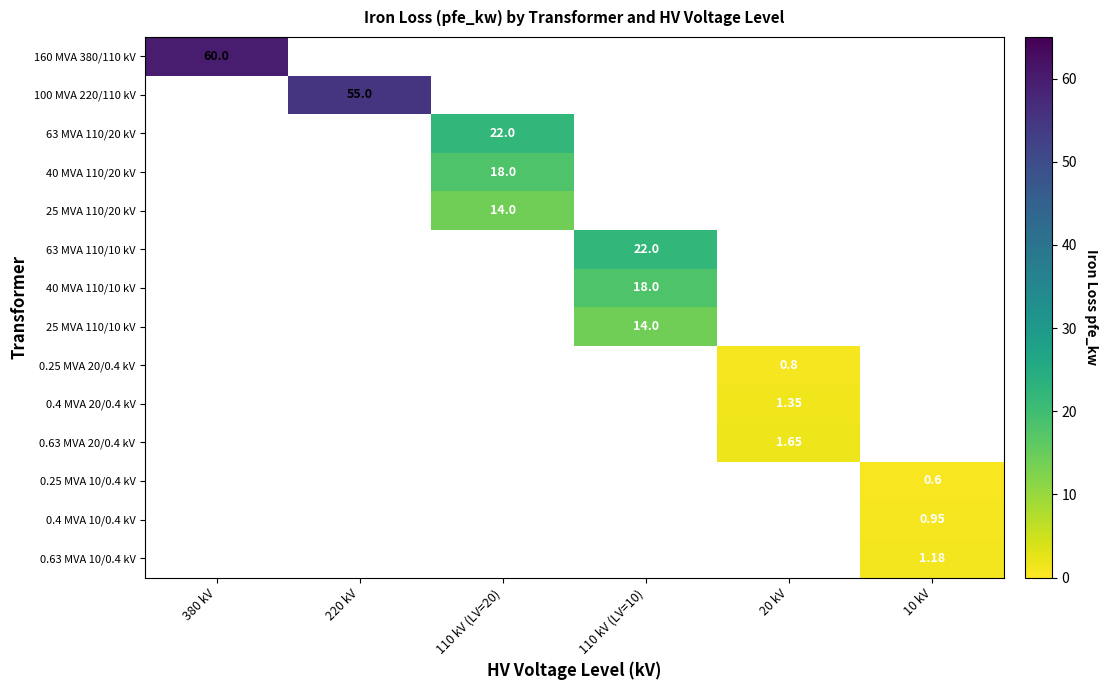

How many values in 0.25 MVA 10/0.4 kV are above zero?

1